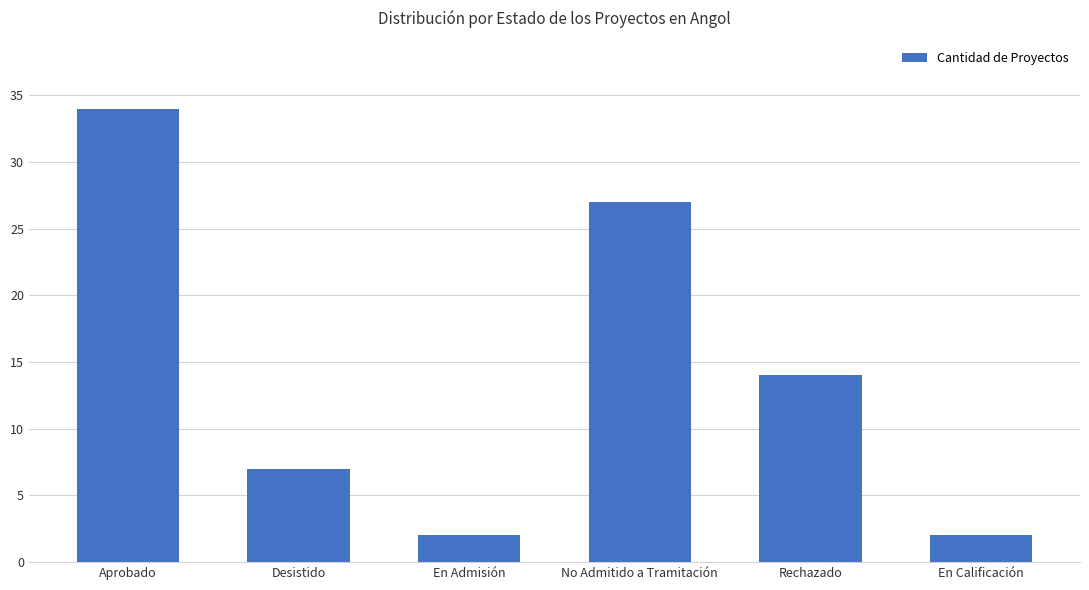

How many series are shown in this chart?

1